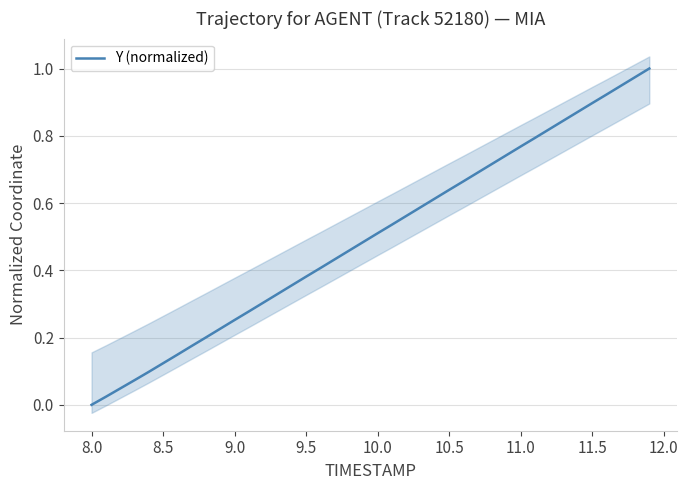

The Y (normalized) series shows 0.7 at 10.0. True or false?

False